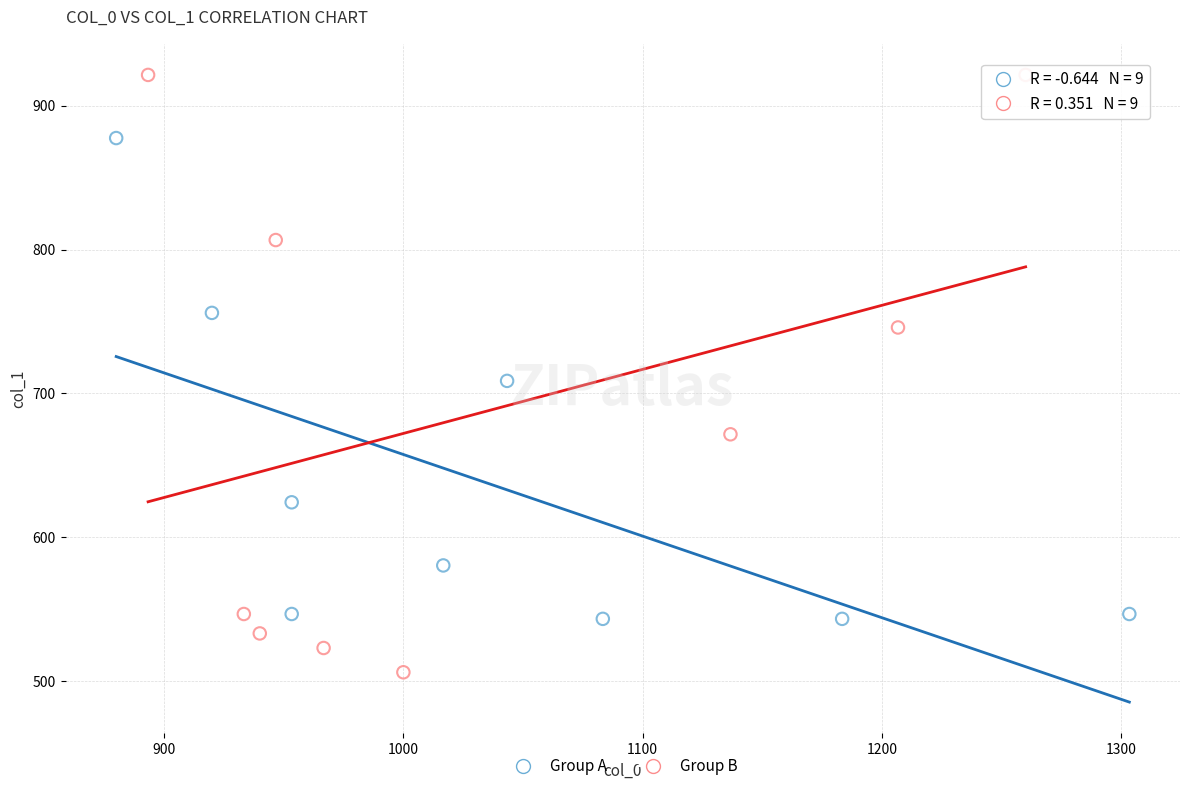

Which series contains the highest Y value?

Group B